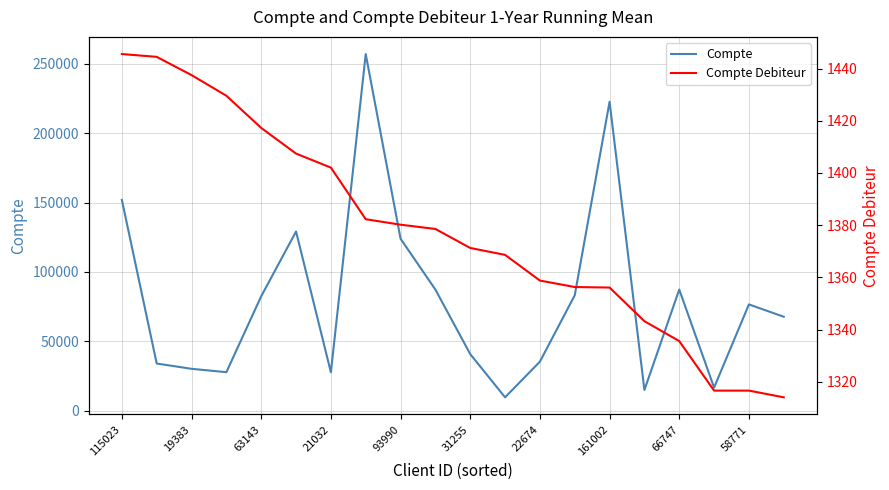

True or false: Compte and Compte Debiteur cross at least once.

False